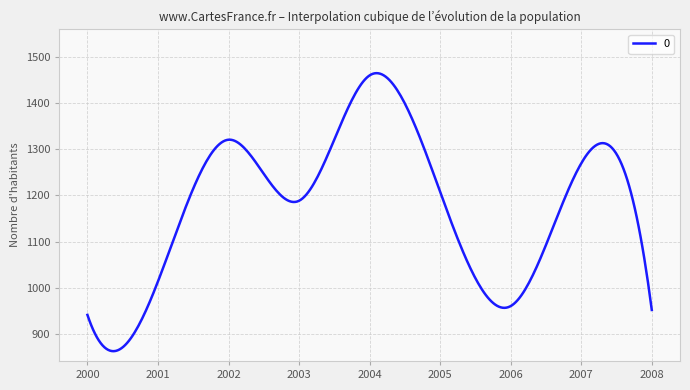

Which label corresponds to the smallest value in the chart?

2000-06-15